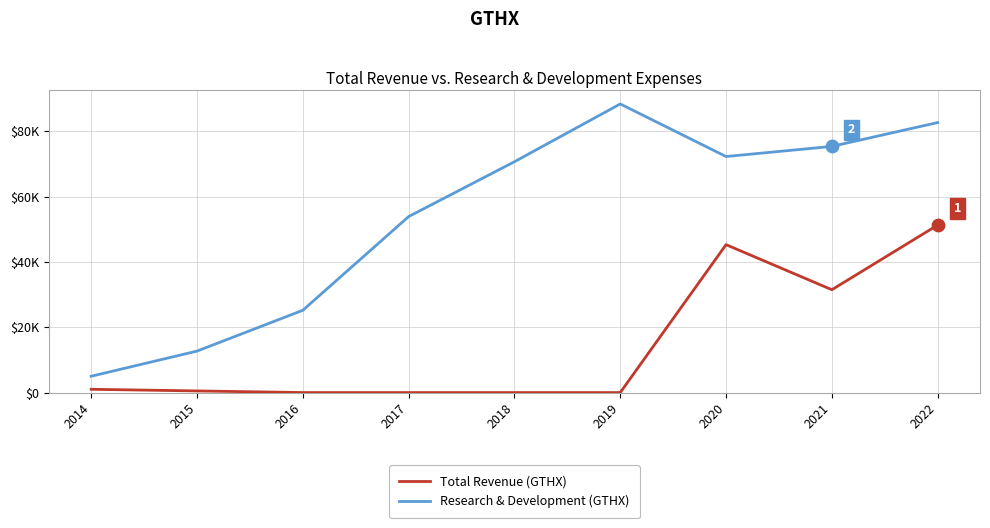

What are all the series names shown in the legend?

Total Revenue (GTHX), Research & Development (GTHX)